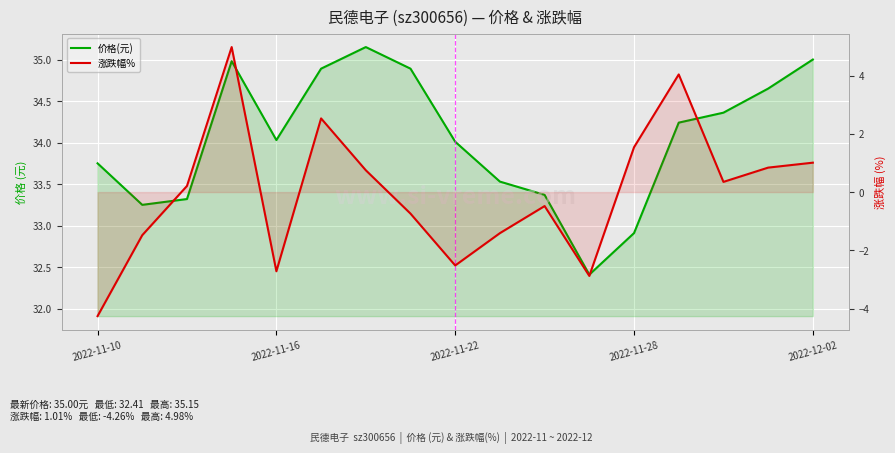

Which has a higher value, 8 or 9?

8